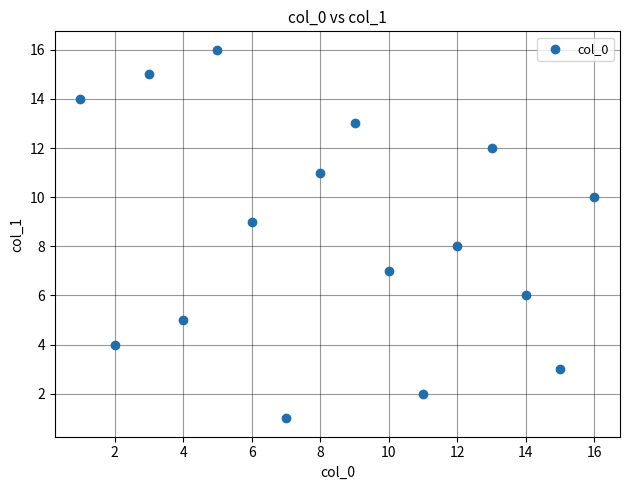

What is the range of Y values (max minus min)?

15